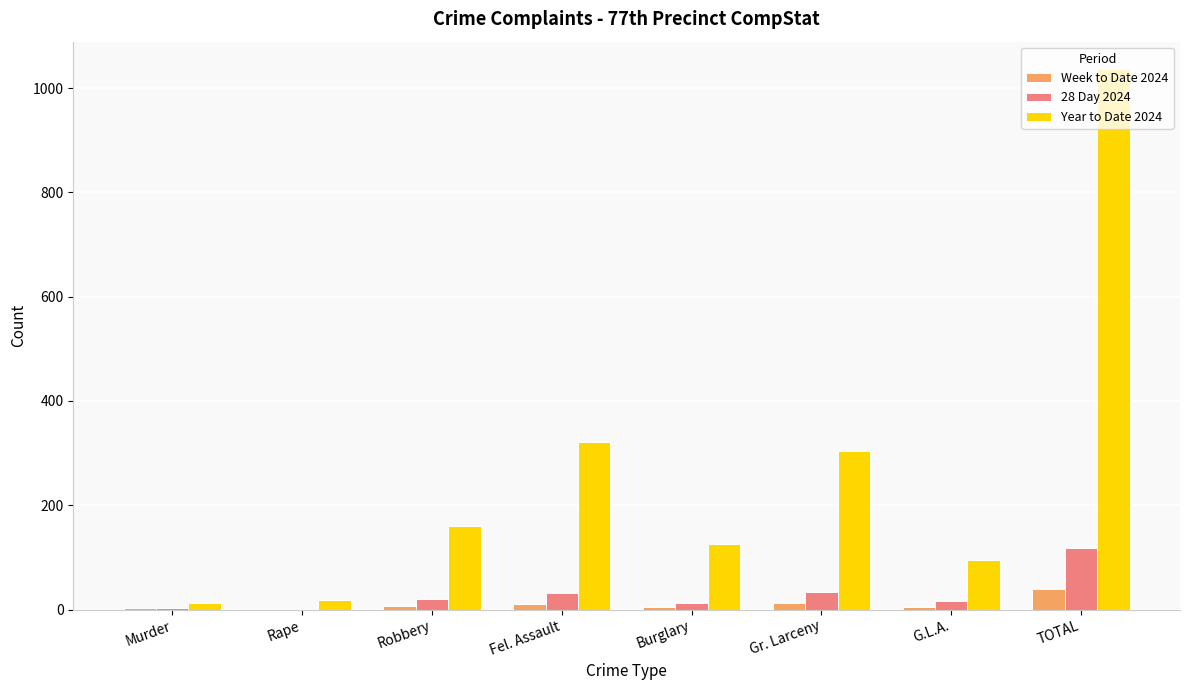

How many groups of bars are there?

8